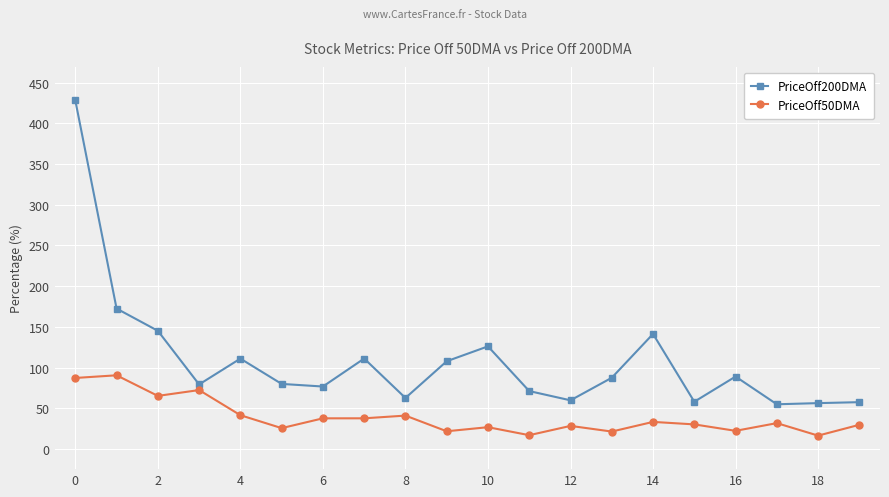

Which series has the largest range (max minus min)?

PriceOff200DMA